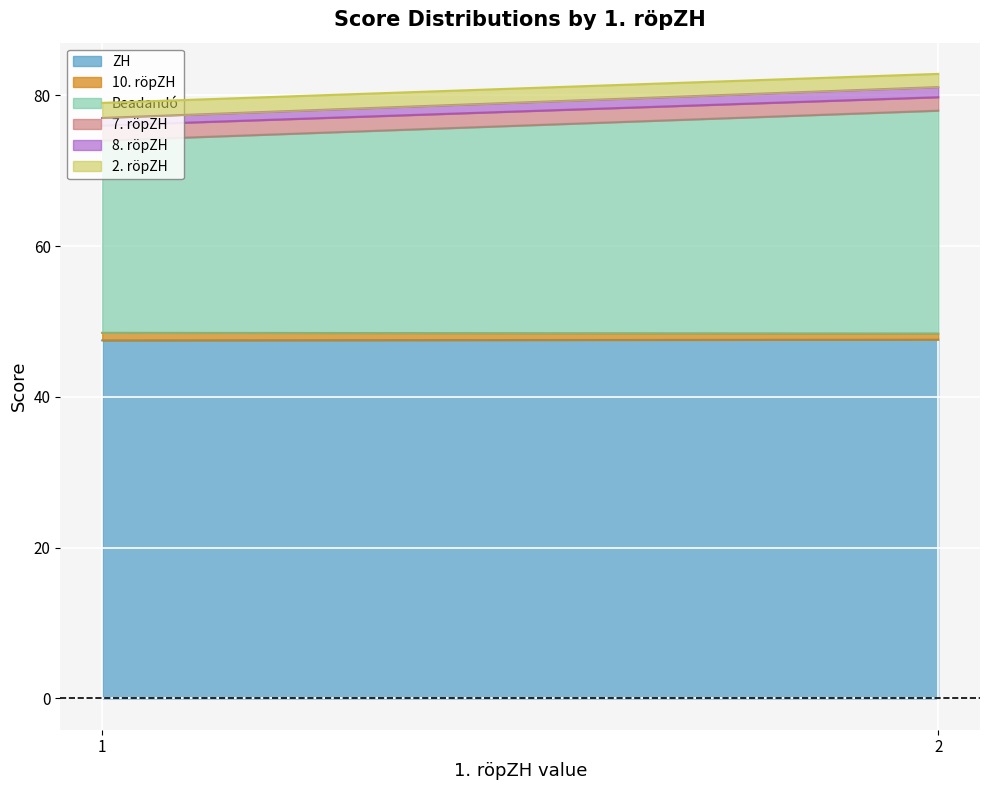

What is the minimum value for ZH?

47.5